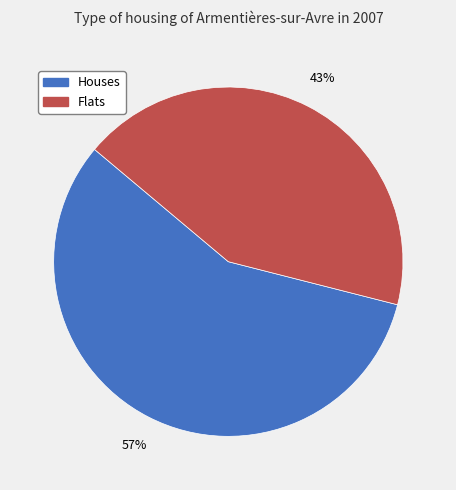

Does any single category account for the majority?

Yes